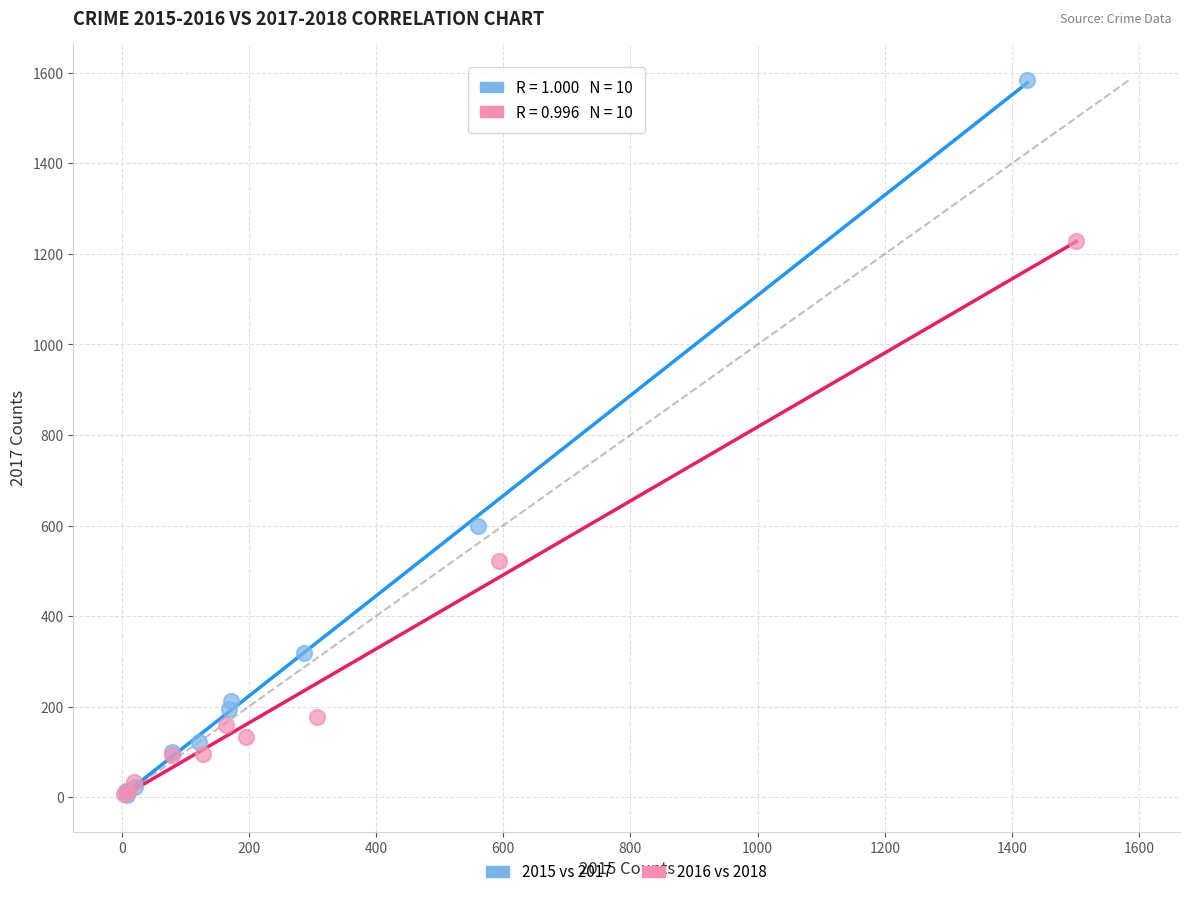

What are all the series names shown in the legend?

2015 vs 2017, 2016 vs 2018